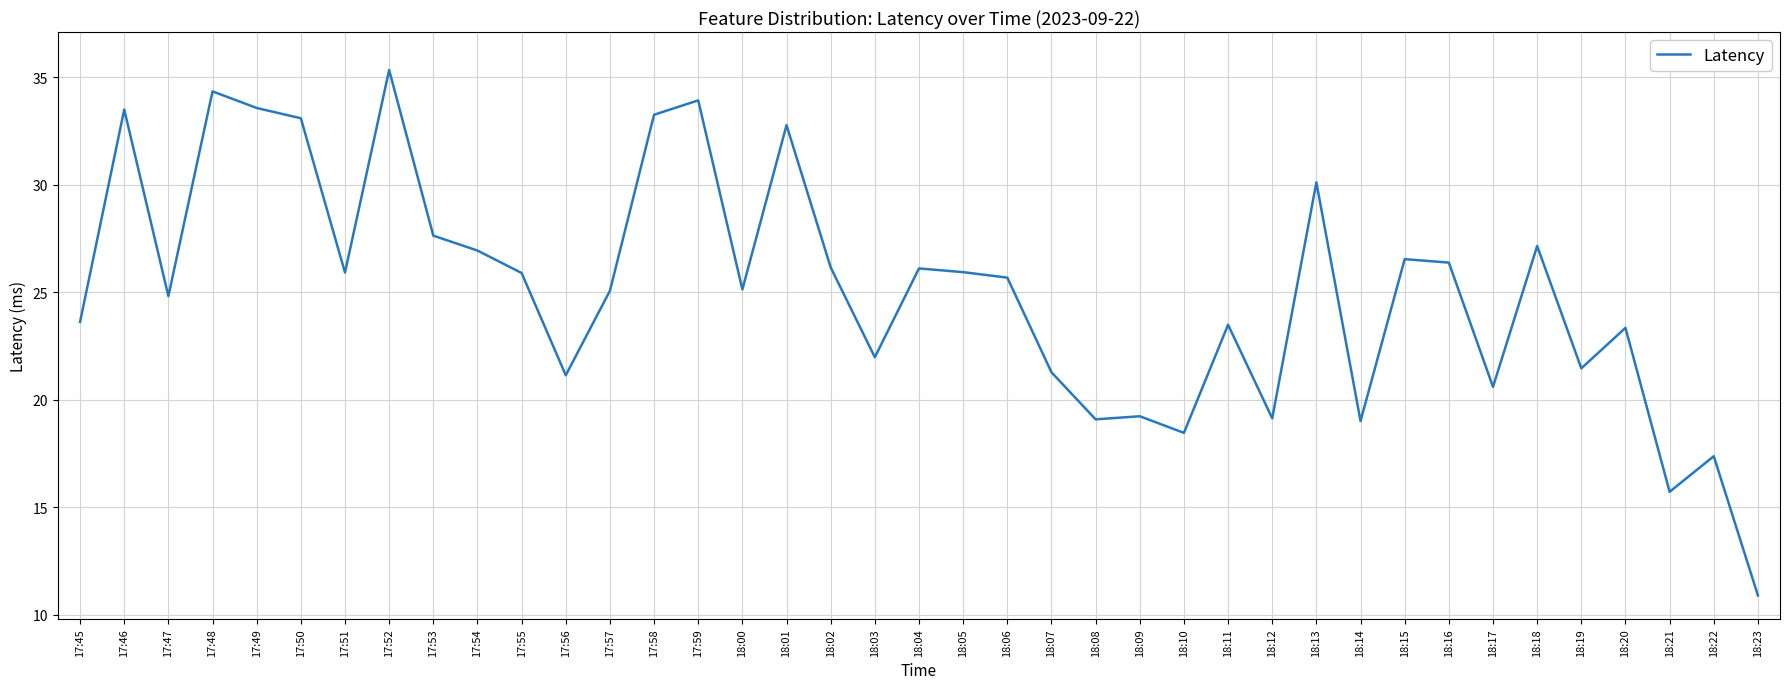

What is the difference between the values at 17:46 and 18:14?

14.5